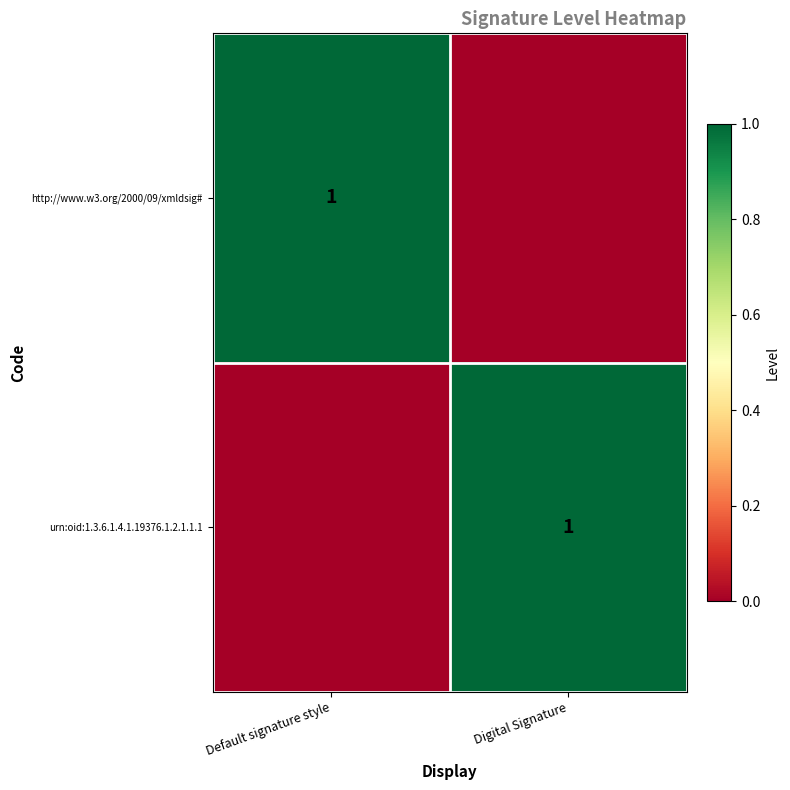

Is it true that urn:oid:1.3.6.1.4.1.19376.1.2.1.1.1 equals 2 at Digital Signature?

False